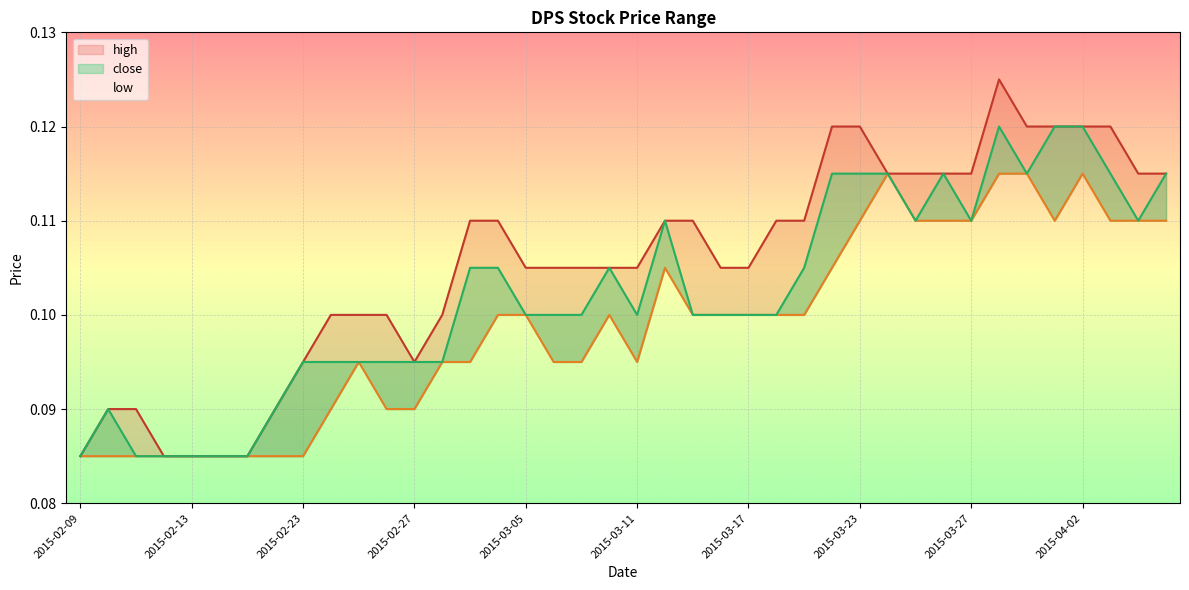

Which category has the highest value across all series?

2015-03-30